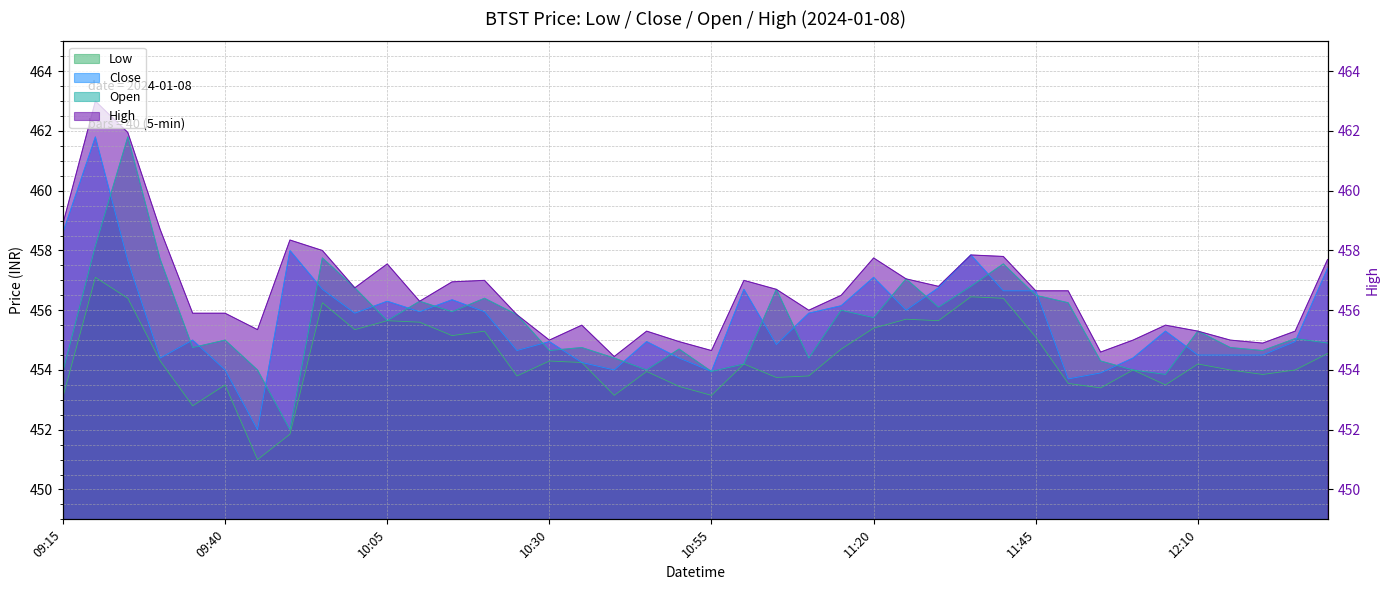

True or false: Low and Open intersect in this chart.

False